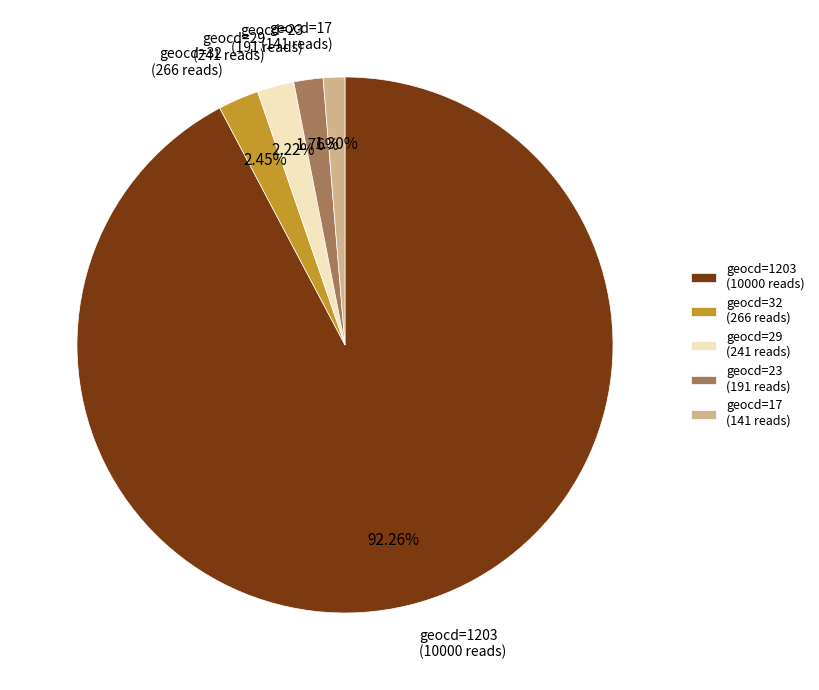

Is there any slice that represents more than half of the pie?

Yes